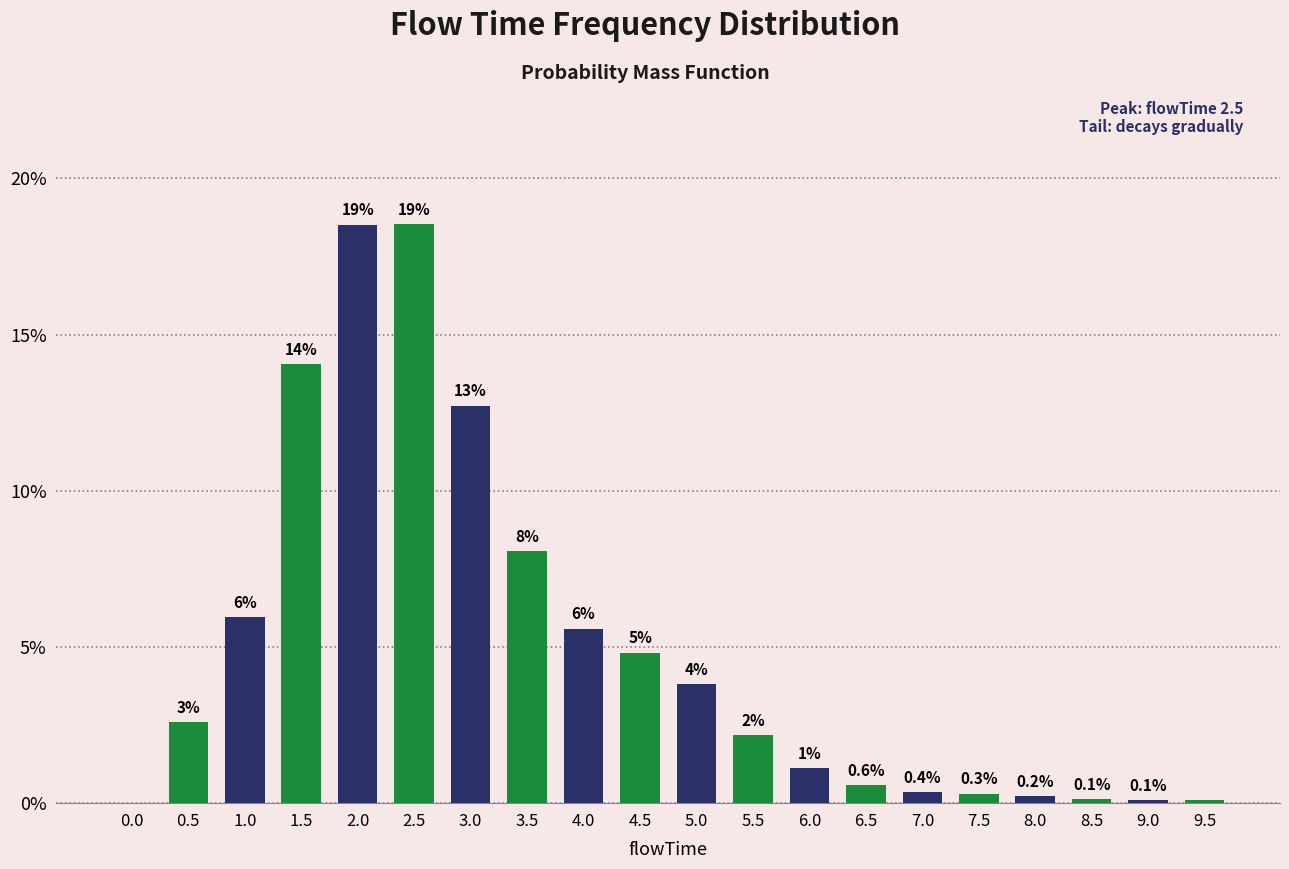

How many values are above zero?

19